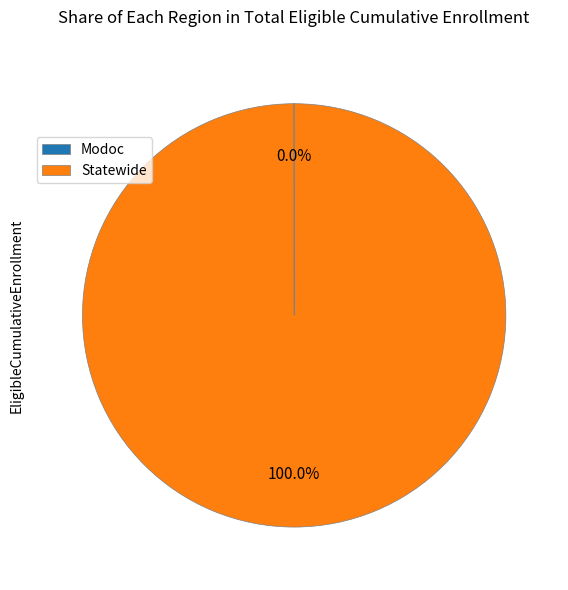

Is Statewide the majority of the pie?

Yes